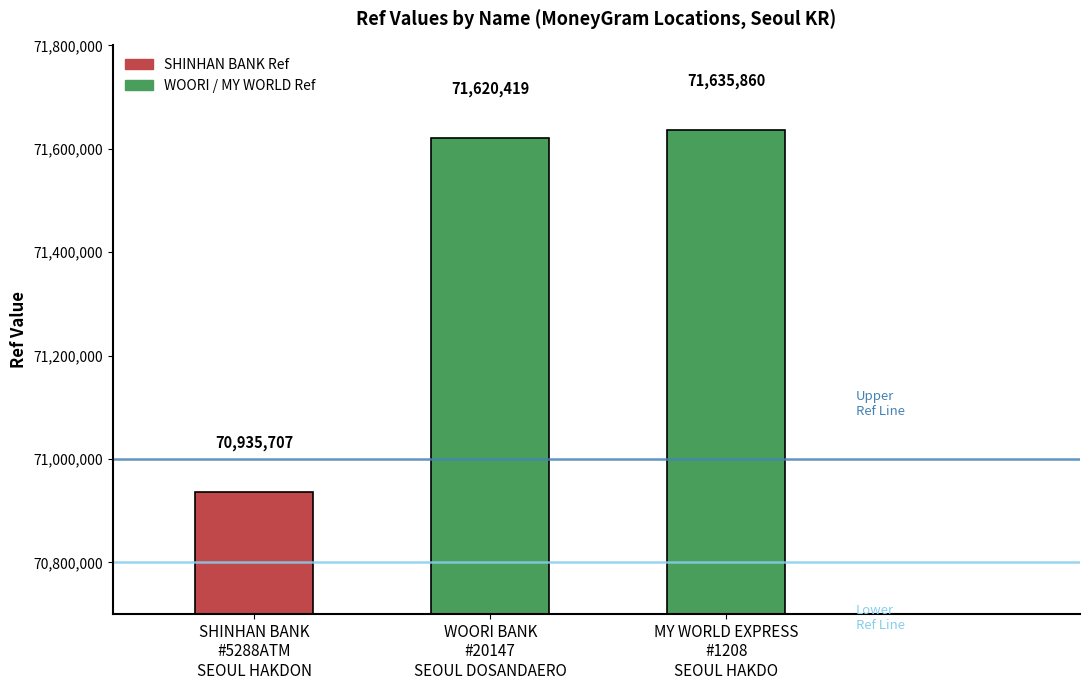

Reading left to right, what are all the values shown in this chart?

70935707	71620419	71635860